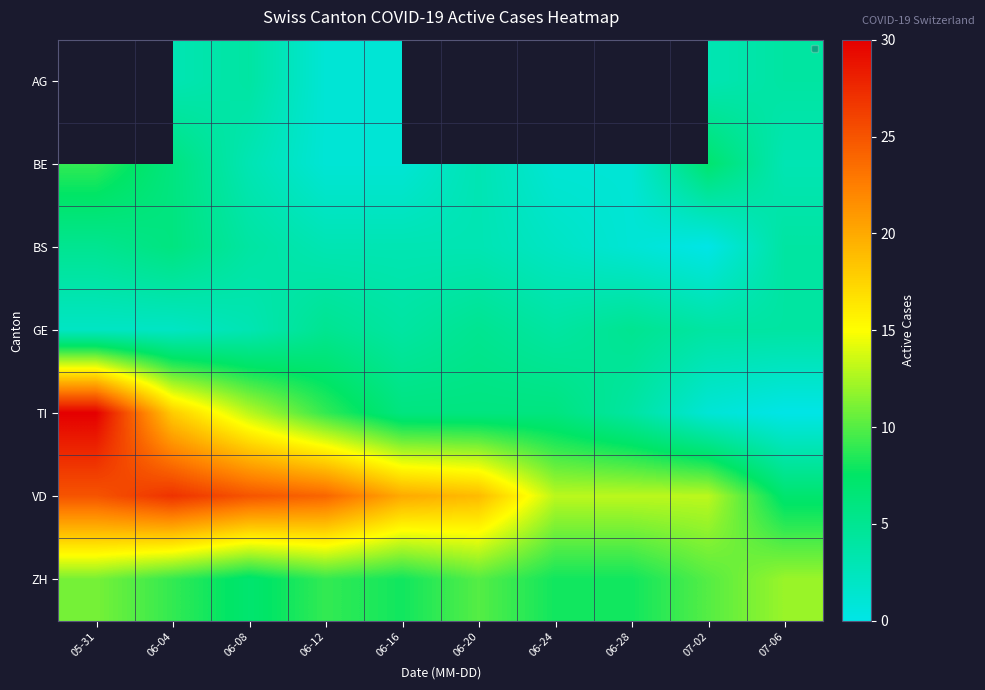

Which series has the widest spread of values?

TI